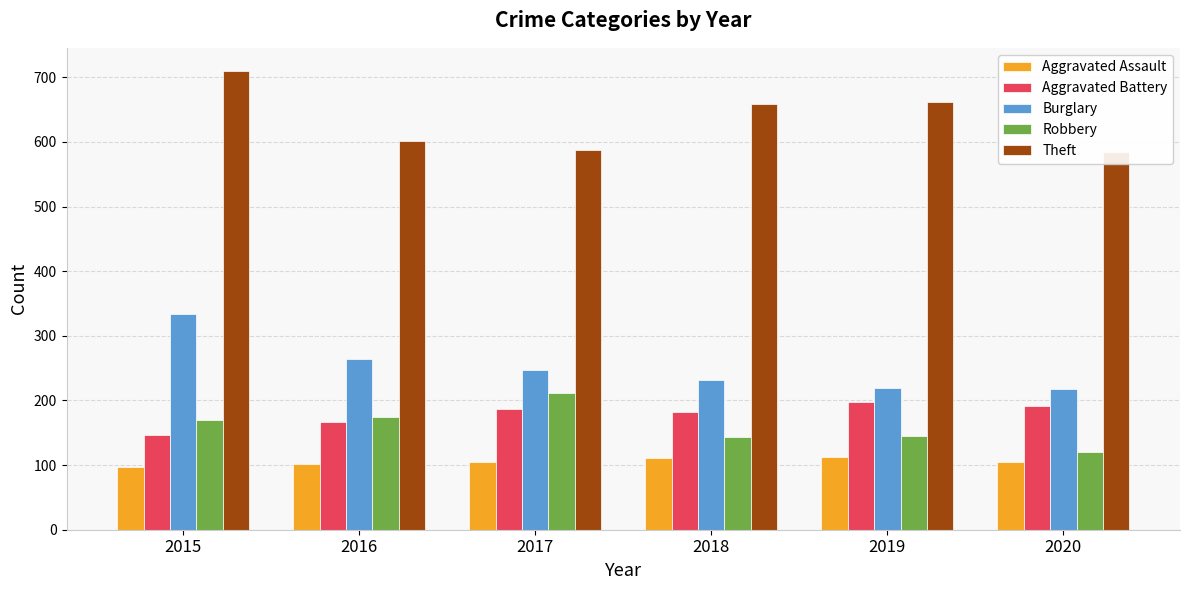

What are all the series names shown in the legend?

Aggravated Assault, Aggravated Battery, Burglary, Robbery, Theft